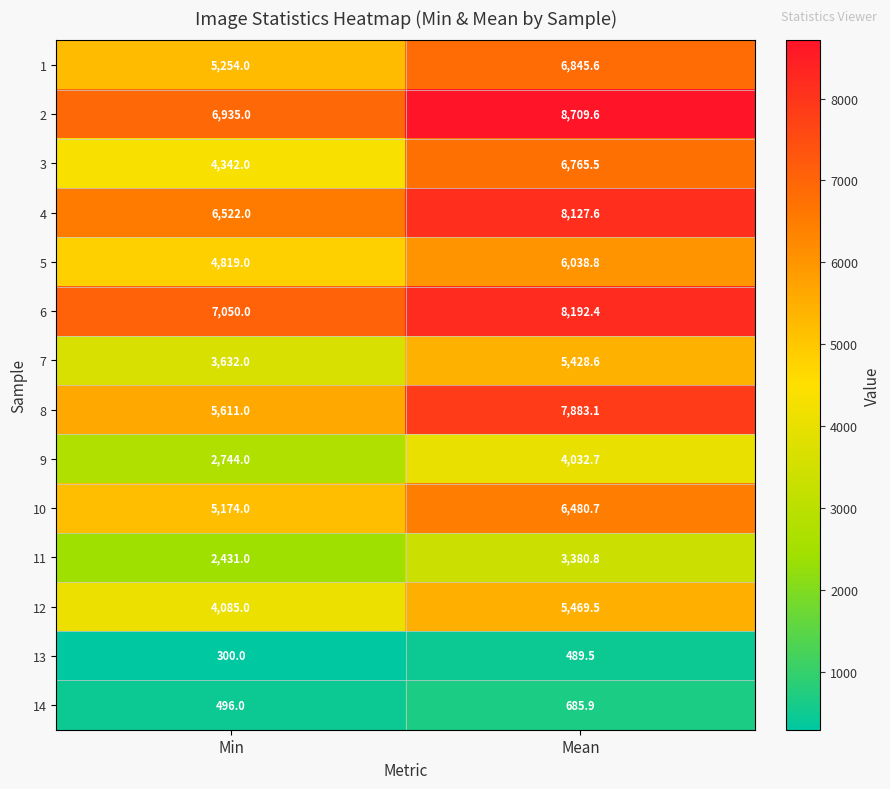

At Min, list the series in order from largest to smallest.

6, 2, 4, 8, 1, 10, 5, 3, 12, 7, 9, 11, 14, 13